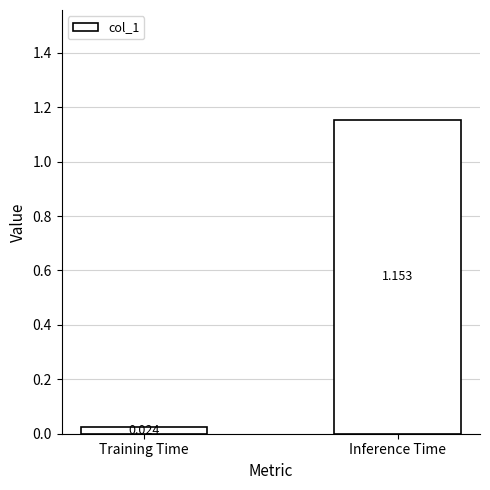

What is the label of the 2nd bar from the left?

Inference Time